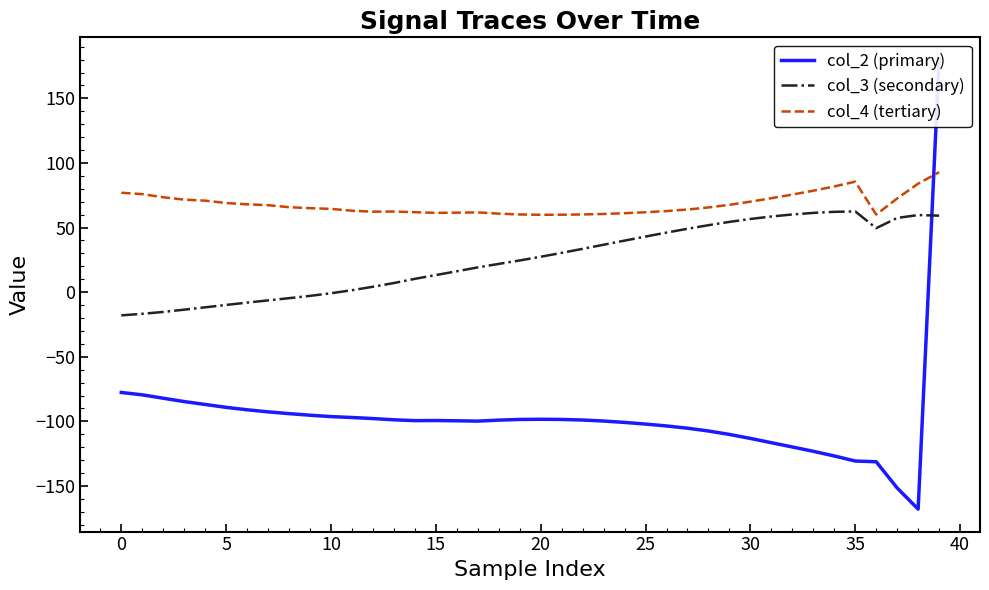

What is the spread (max minus min) of values at 20?

158.2